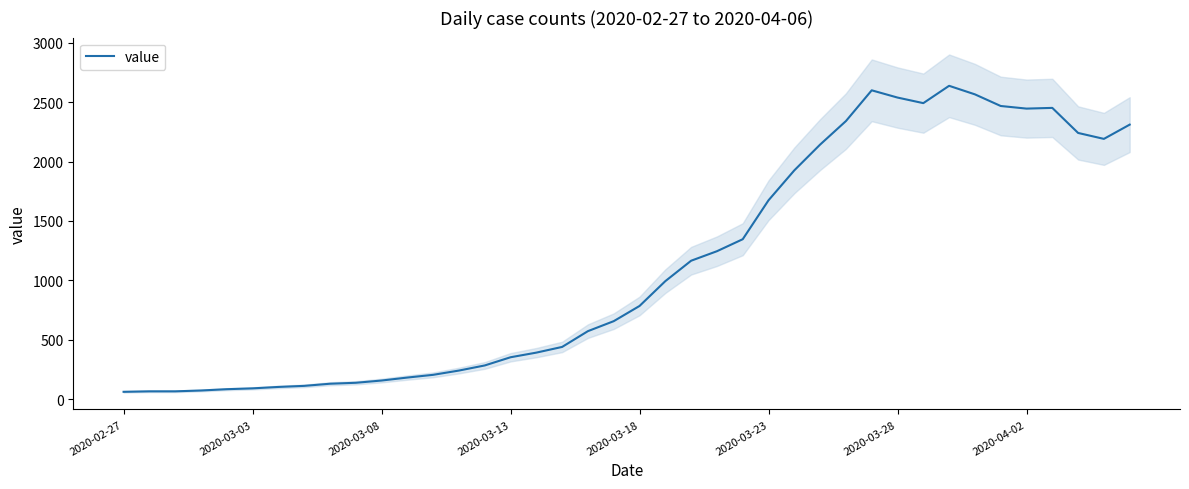

What is the maximum value shown in the chart?

2638